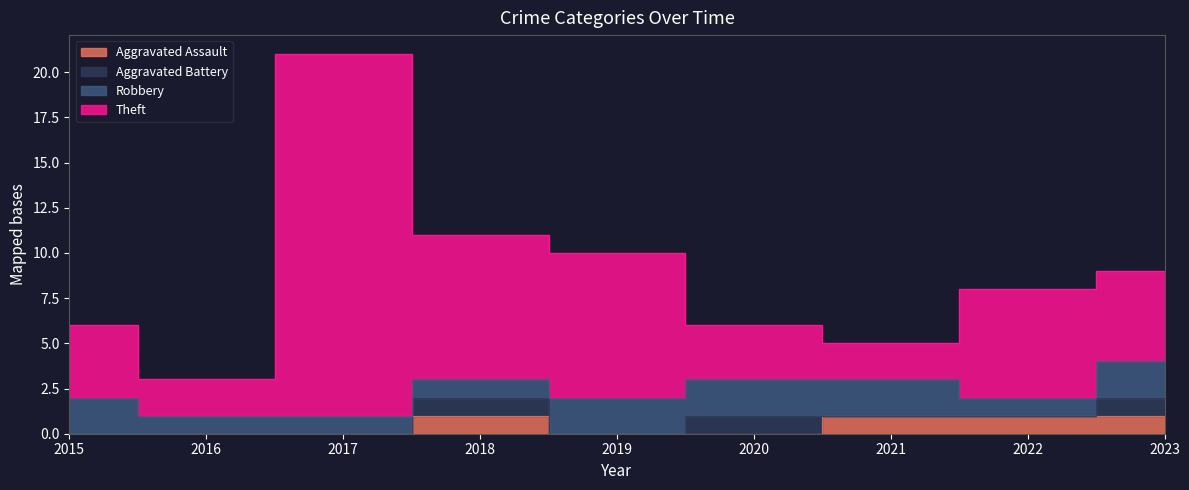

In Theft, how many points are lower than both neighbors (excluding endpoints)?

2